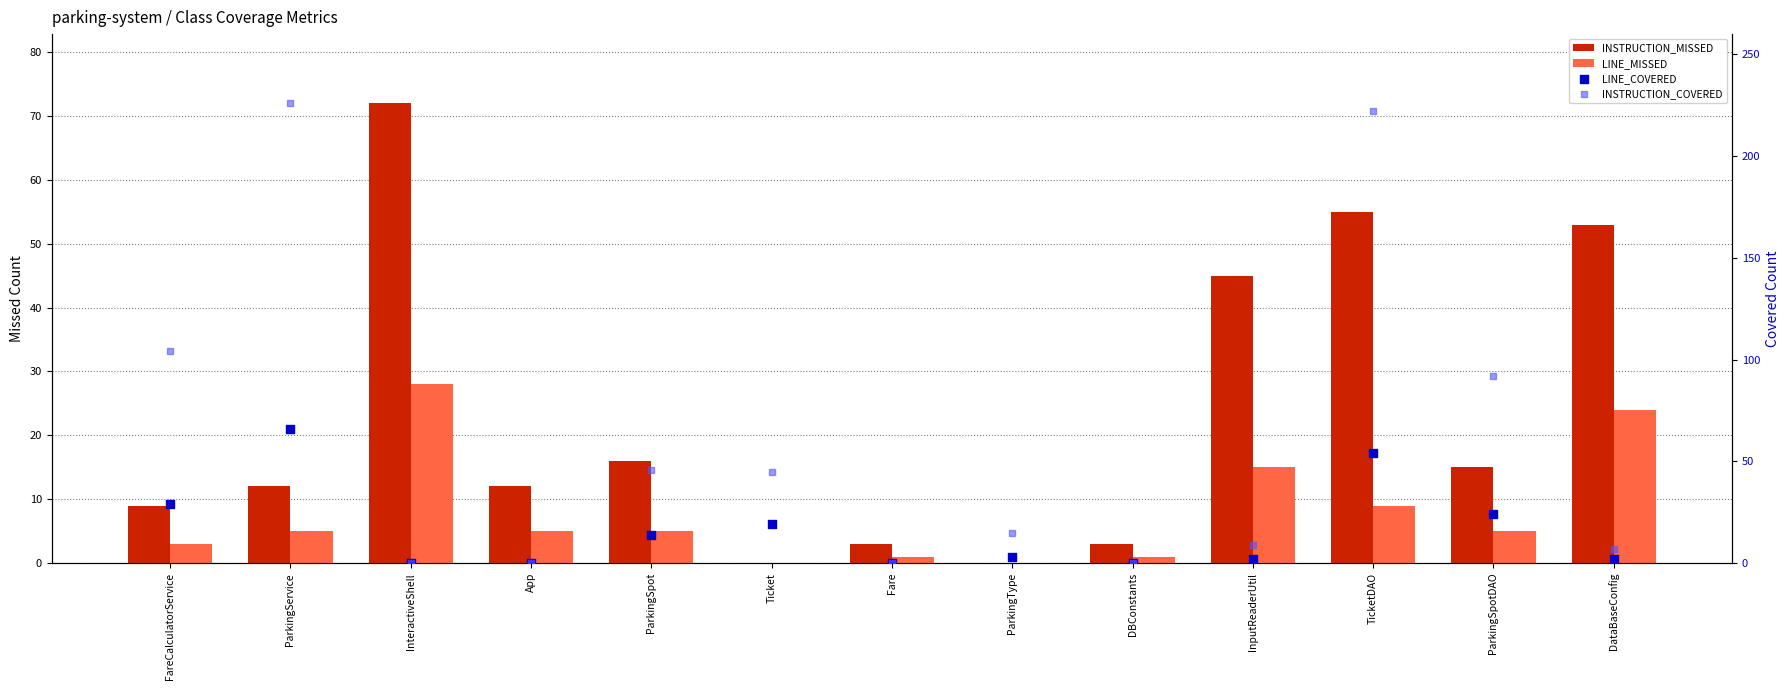

What are all the series names shown in the legend?

INSTRUCTION_MISSED, LINE_MISSED, LINE_COVERED, INSTRUCTION_COVERED